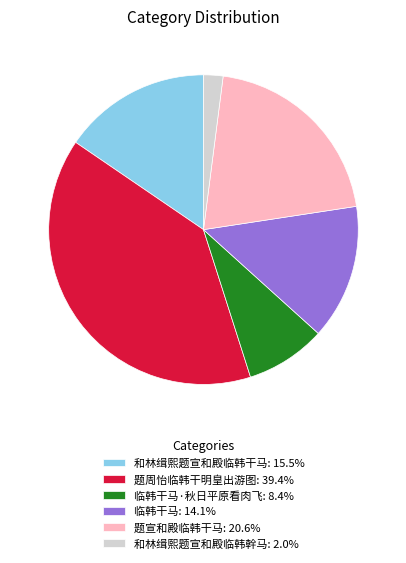

Combined, do 和林缉熙题宣和殿临韩幹马: 2.0% and 临韩干马: 14.1% account for over 50%?

No